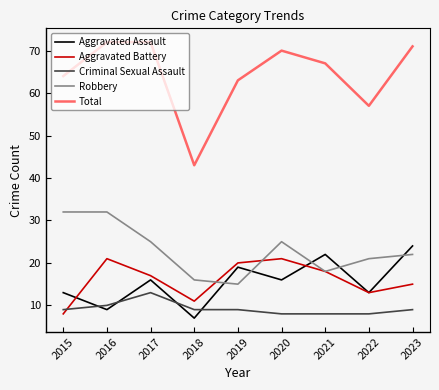

Which series has the largest range (max minus min)?

Total